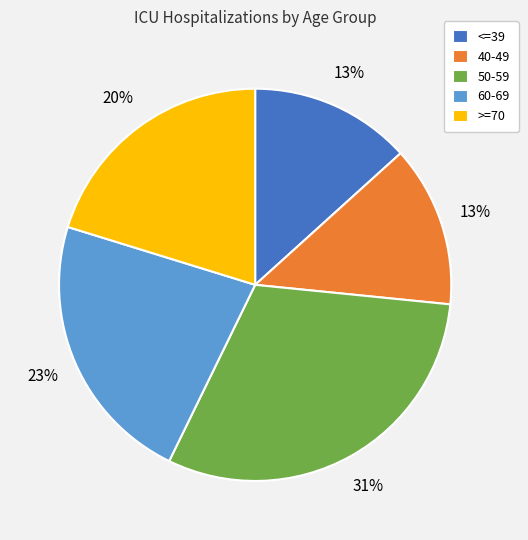

Does 40-49 represent more than half of the total?

No